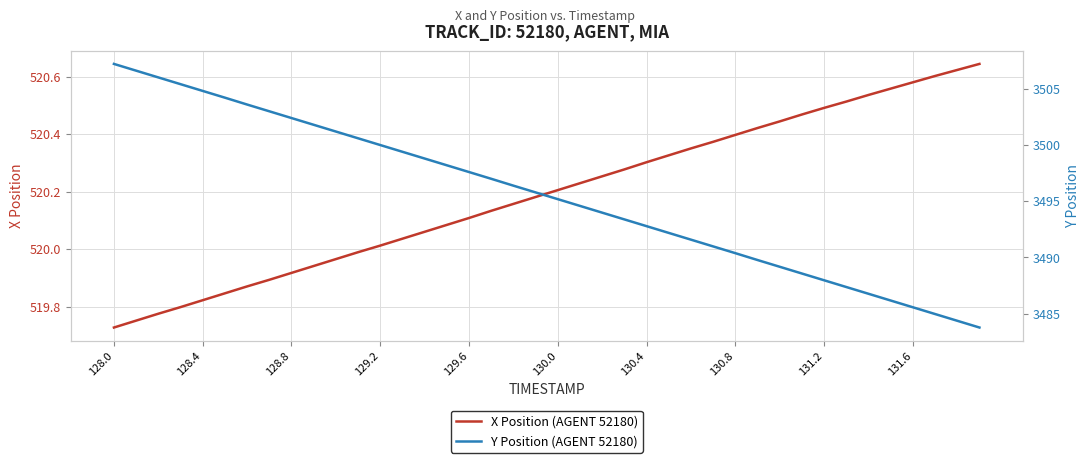

Which category has the highest value across all series?

128.0